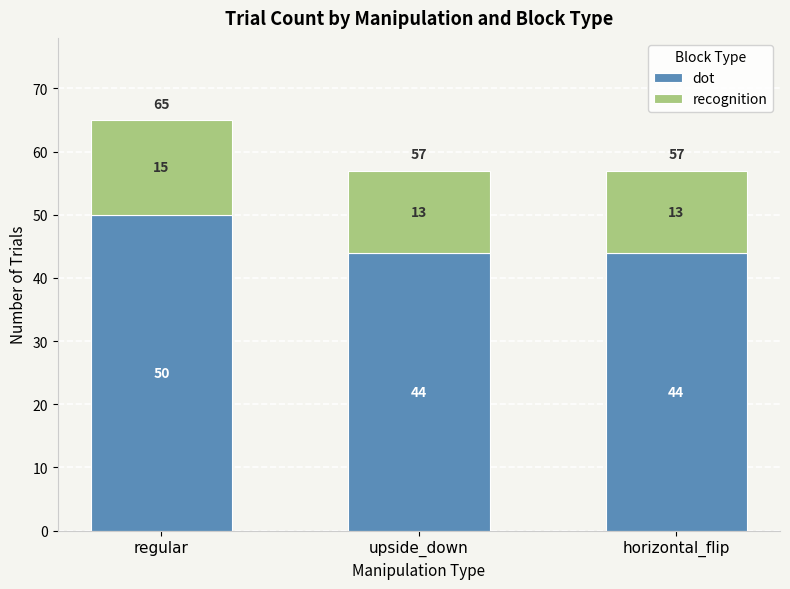

The dot series shows 44 at horizontal_flip. True or false?

True